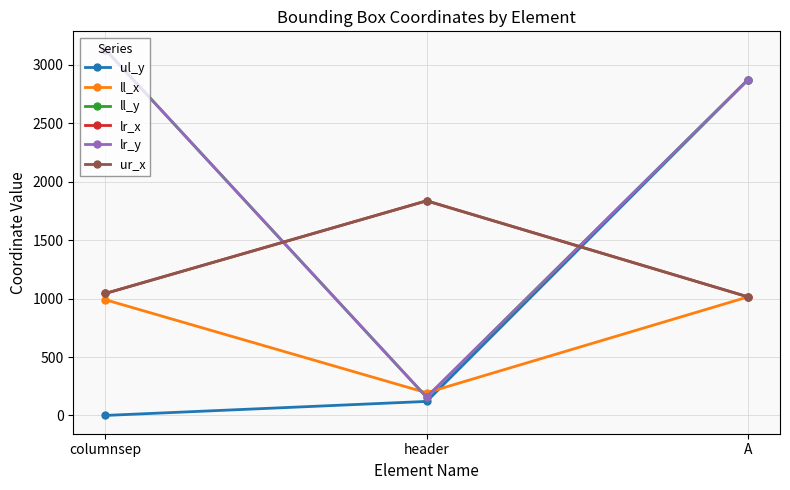

How many lines are shown in the chart?

6